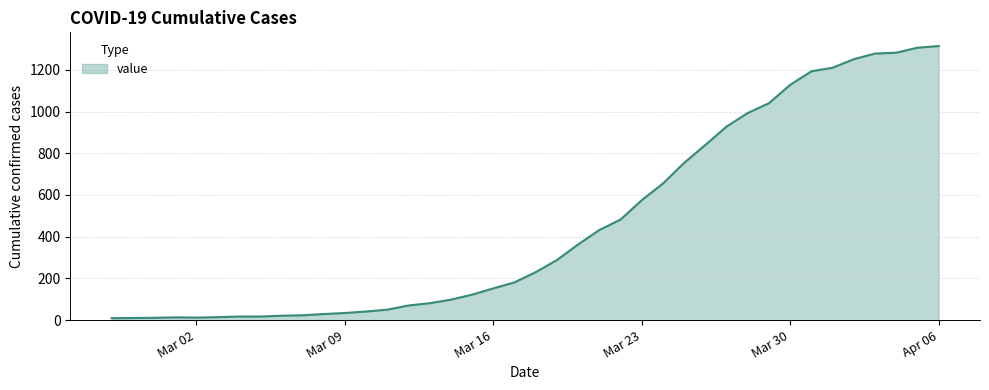

What is the difference between the maximum and minimum values?

1305